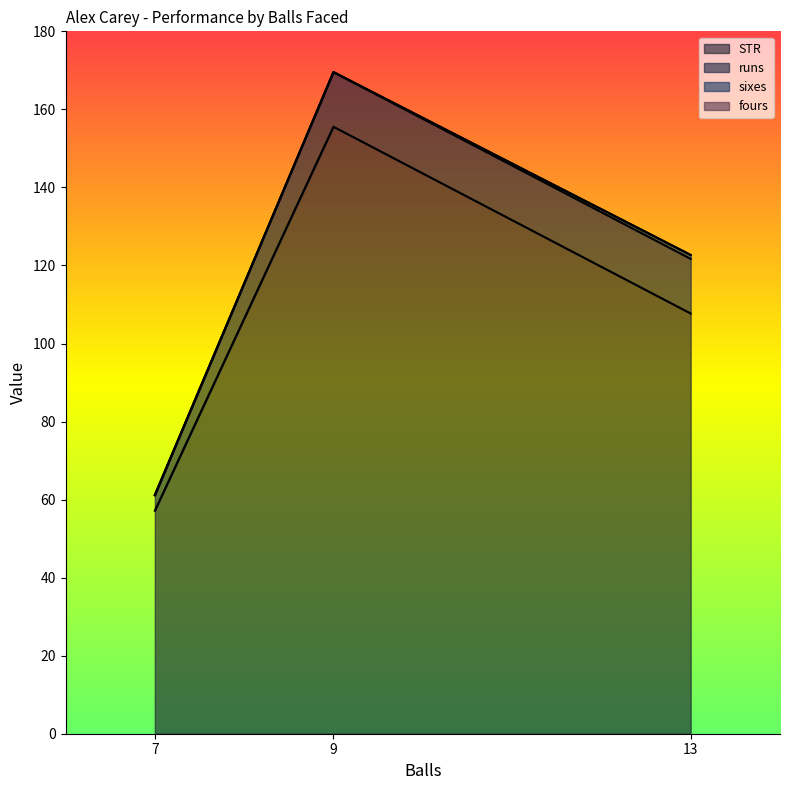

Reading left to right, list all the values displayed in this chart.

STR: 7=57.1	9=155.6	13=107.7
runs: 7=4.0	9=14.0	13=14.0
sixes: 7=0.0	9=0.0	13=1.0
fours: 7=0.0	9=0.0	13=0.0